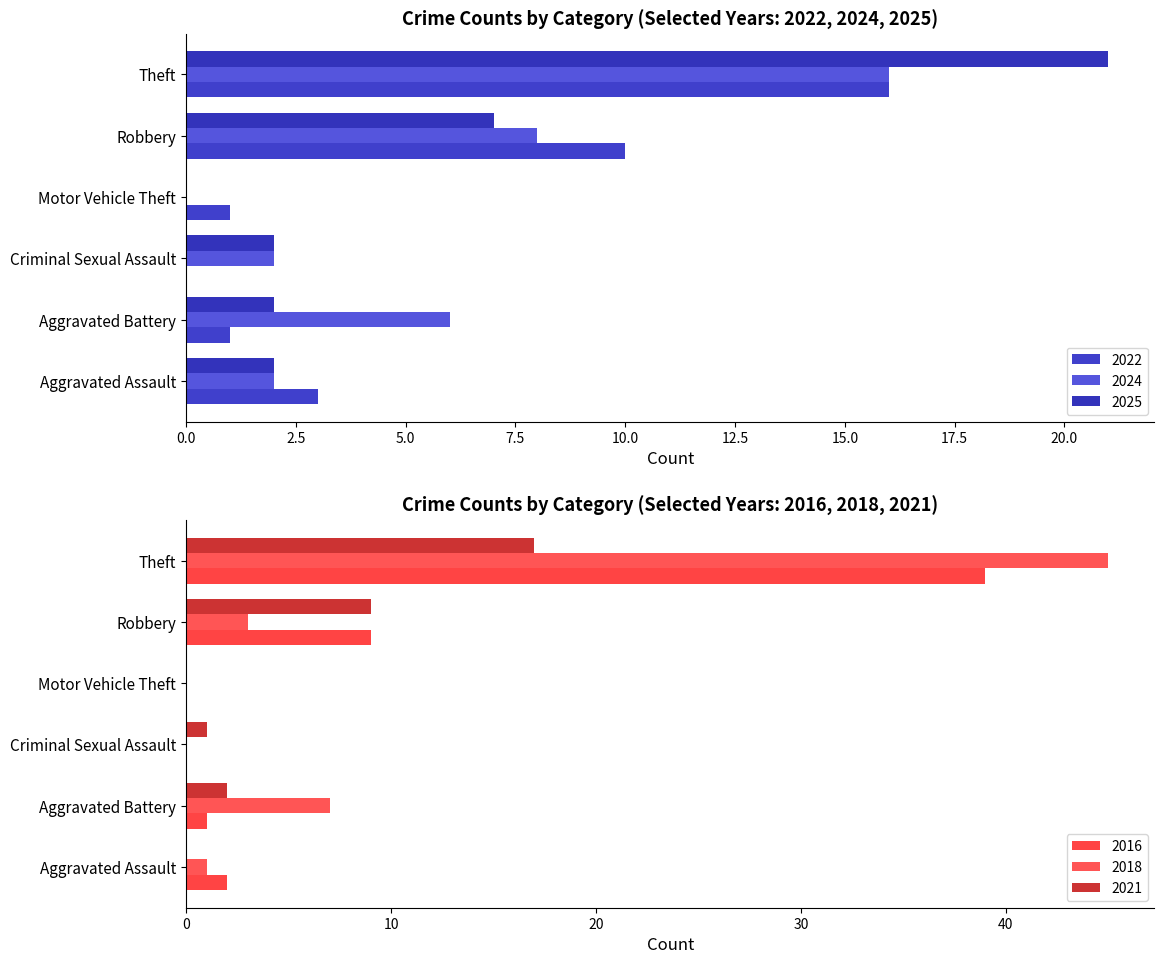

What is the spread (max minus min) of values at Theft?

29